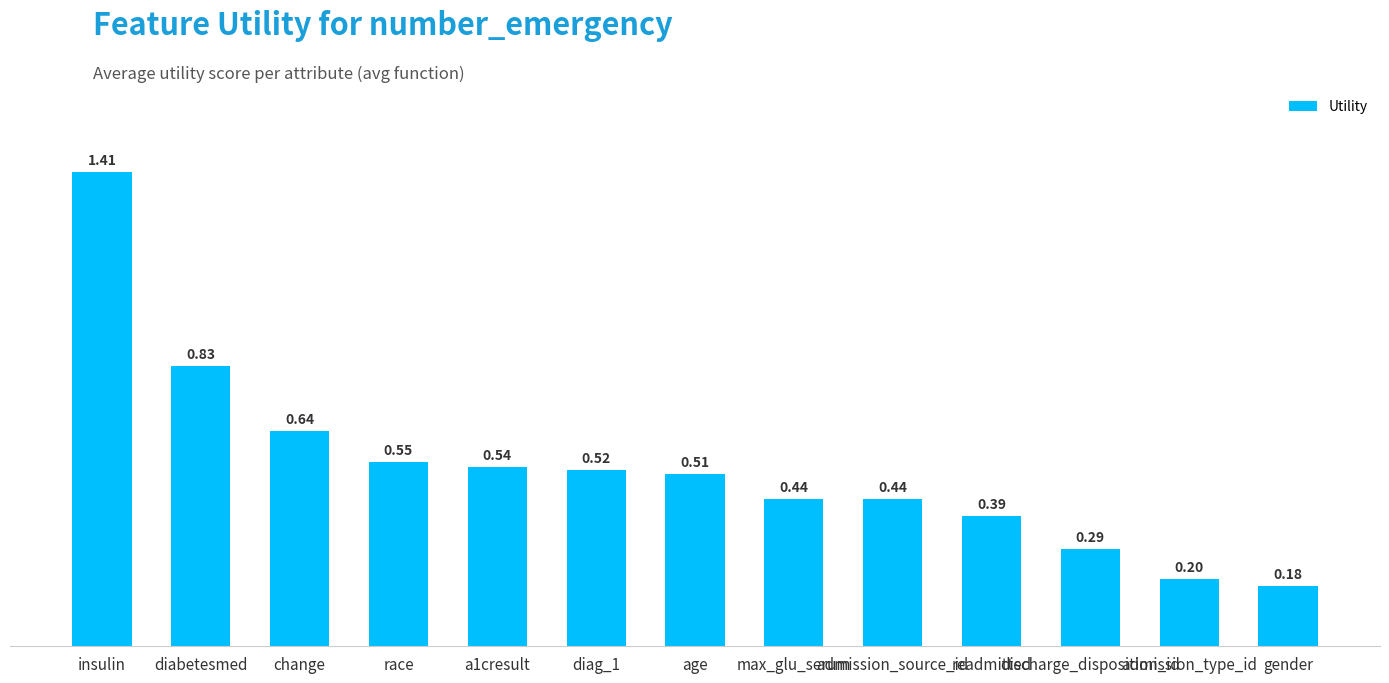

What is the difference between the maximum and second lowest values?

1.2